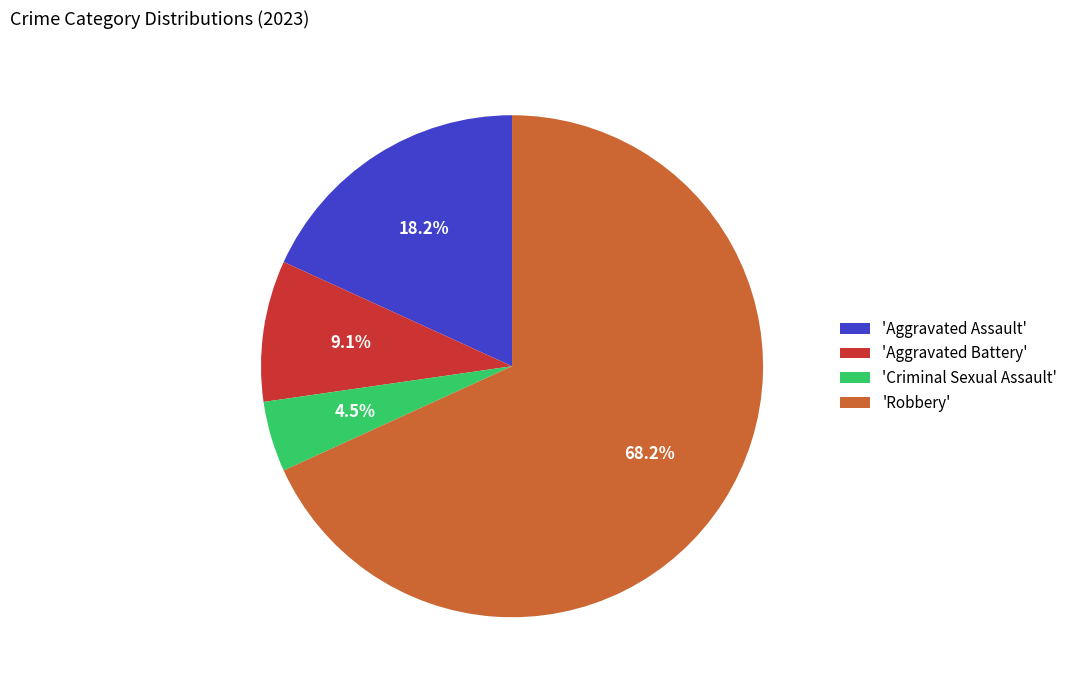

Is the sum of 'Criminal Sexual Assault' and 'Aggravated Battery' greater than half?

No